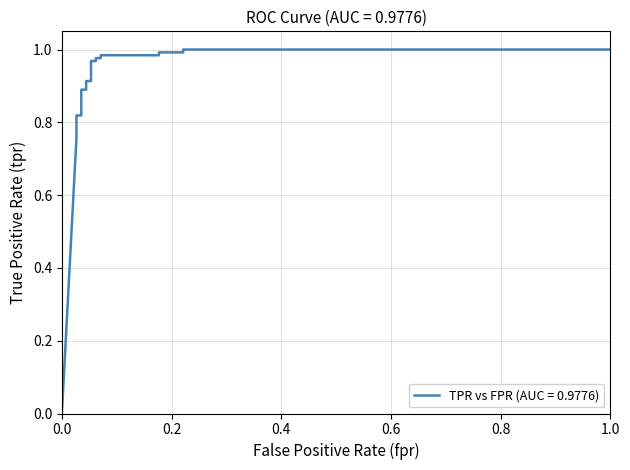

Reading right to left, what are all the values shown in this chart?

1=1.0	0.2212389380530974=1.0	0.2212389380530974=1.0	0.1769911504424779=1.0	0.1769911504424779=1.0	0.07079646017699115=1.0	0.07079646017699115=1.0	0.06194690265486726=1.0	0.06194690265486726=1.0	0.05309734513274336=1.0	0.05309734513274336=0.9	0.04424778761061947=0.9	0.04424778761061947=0.9	0.03539823008849557=0.9	0.03539823008849557=0.8	0.02654867256637168=0.8	0.02654867256637168=0.8	0.02654867256637168=0.8	0=0.0